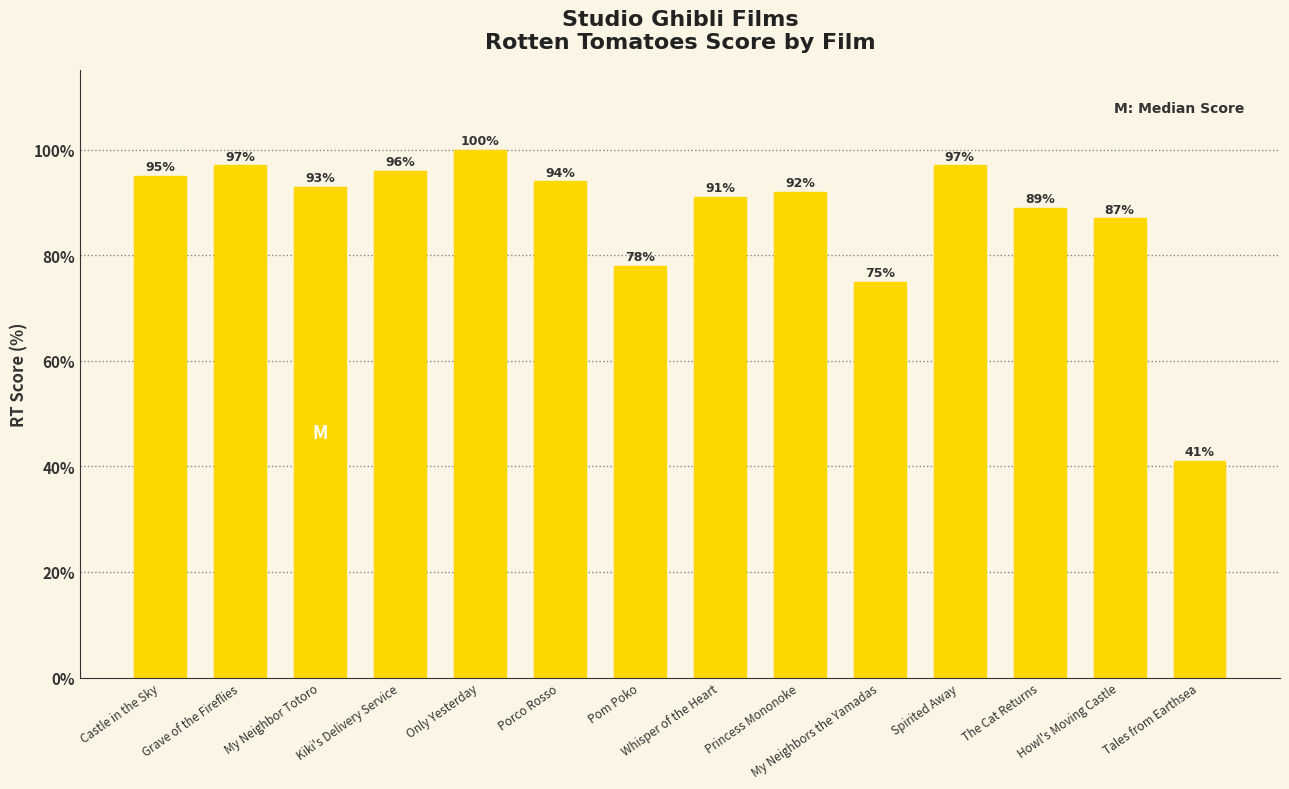

What is the ratio of the value at Tales from Earthsea to the value at Only Yesterday?

0.4